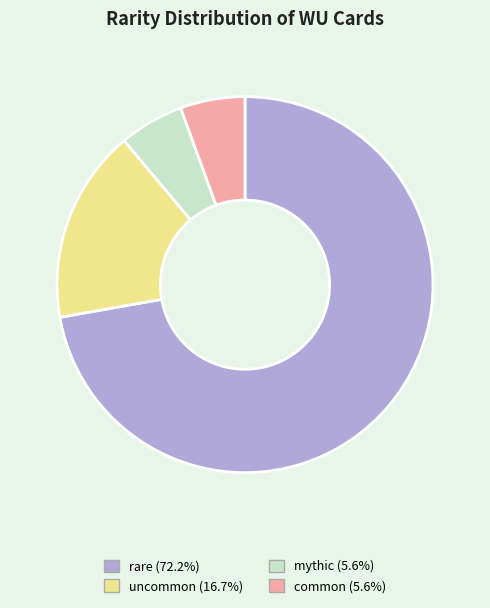

Do mythic and common together represent more than half of the pie?

No